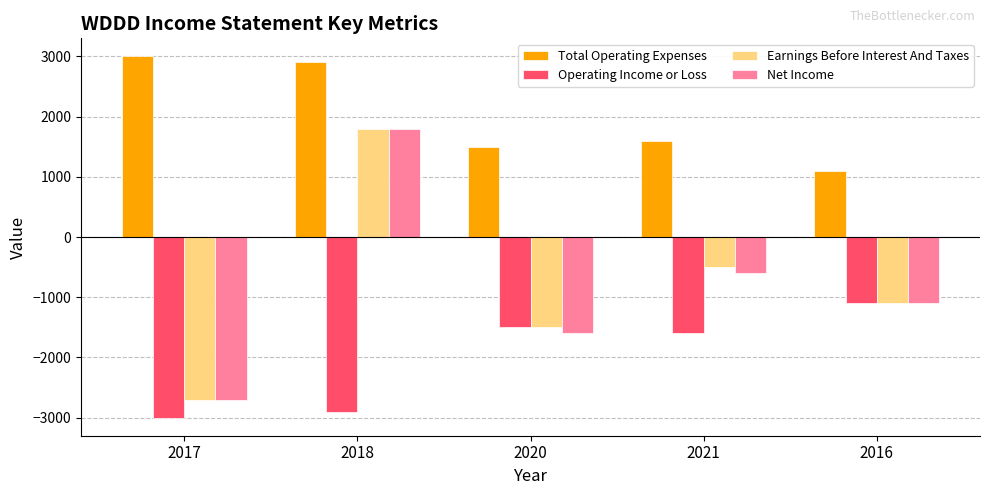

What is the difference between the highest and lowest values at 2020?

3100